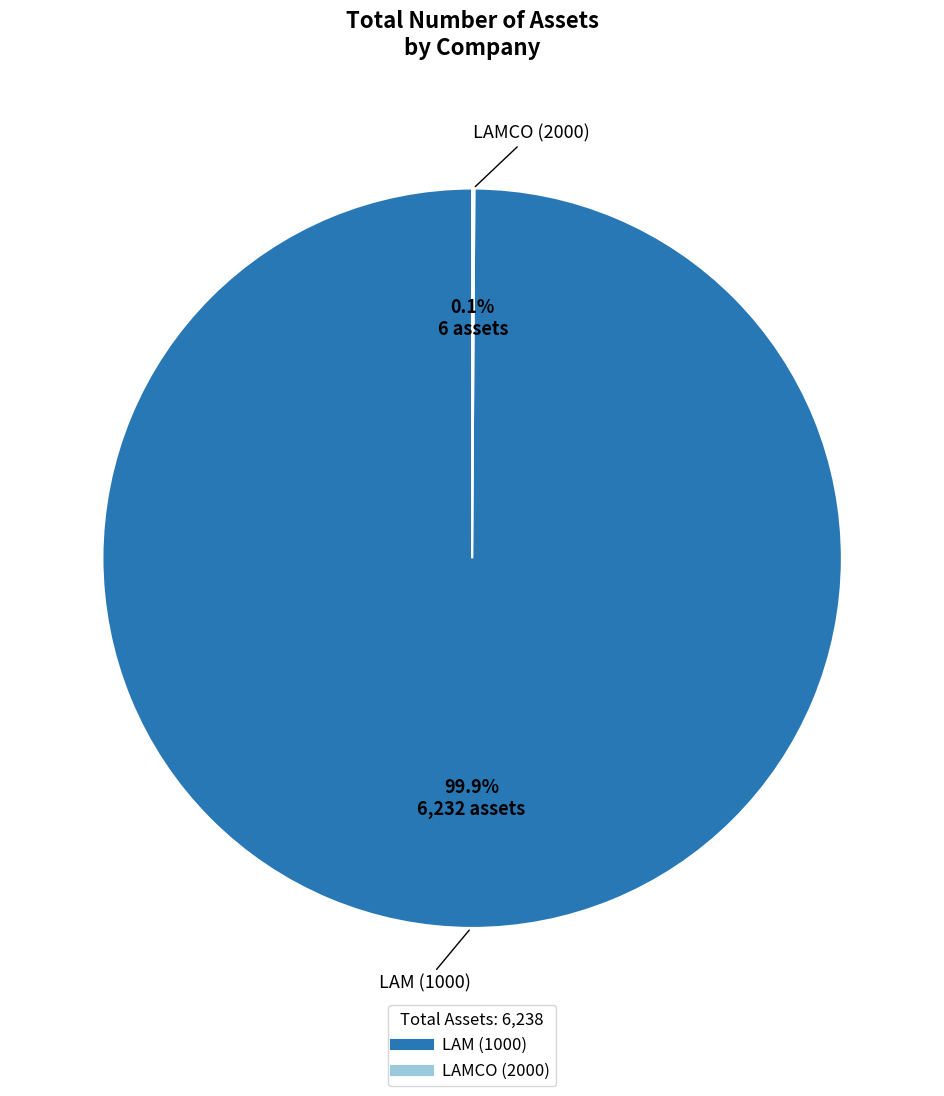

What is the largest slice in the pie chart?

LAM (1000)